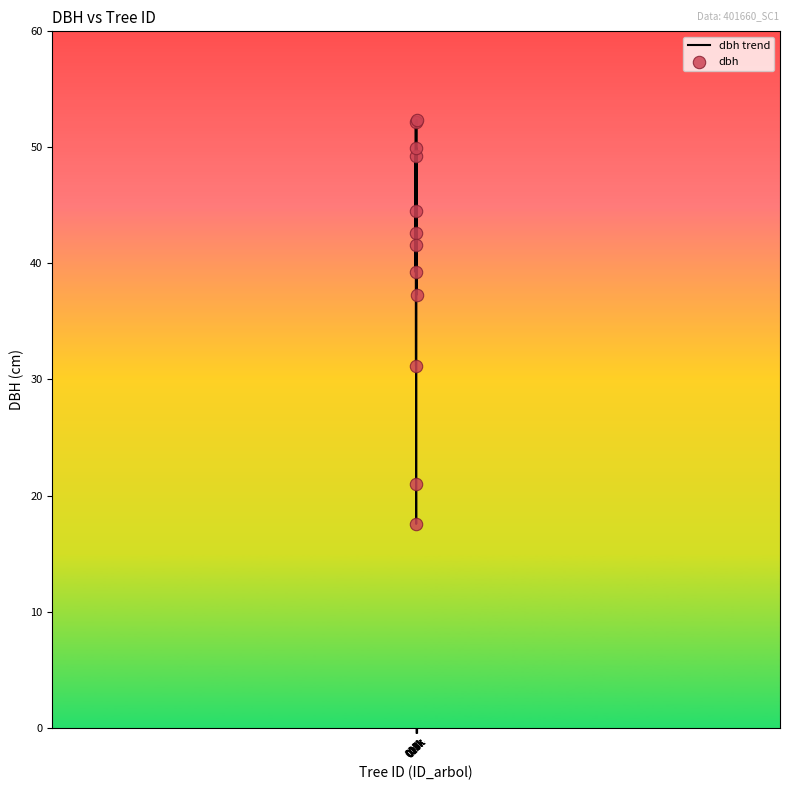

What is the maximum value shown in the chart?

52.4